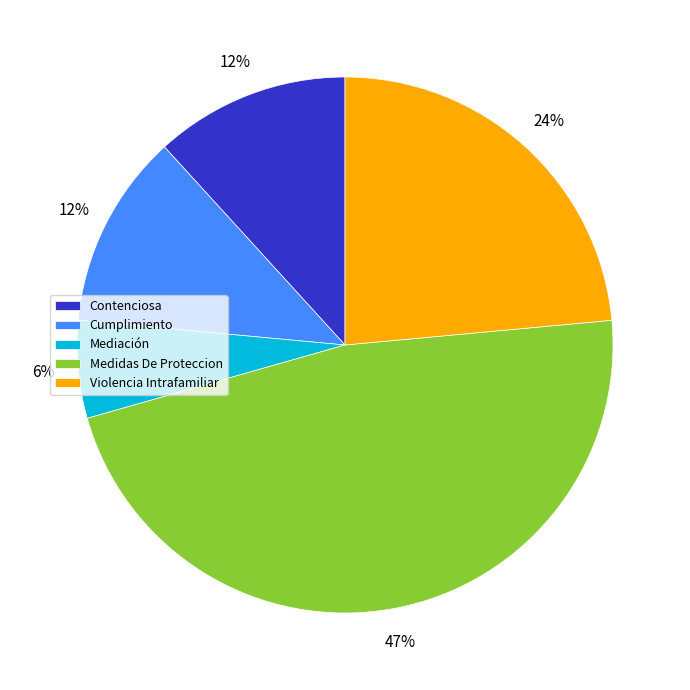

Do Mediación and Cumplimiento together represent more than half of the pie?

No